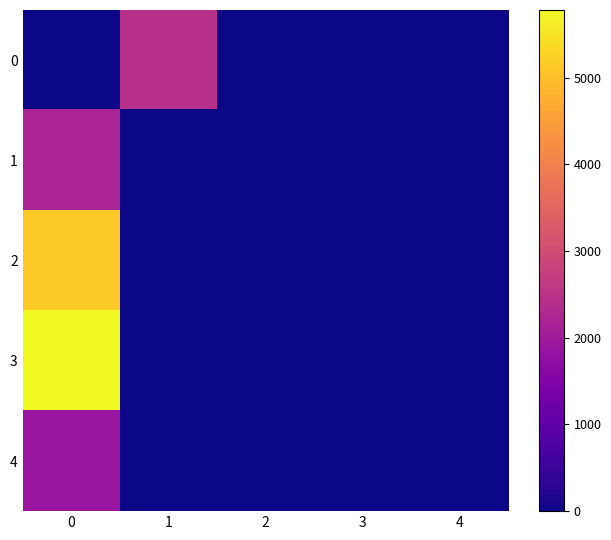

What is the difference between the highest and lowest values at 0?

5778.6